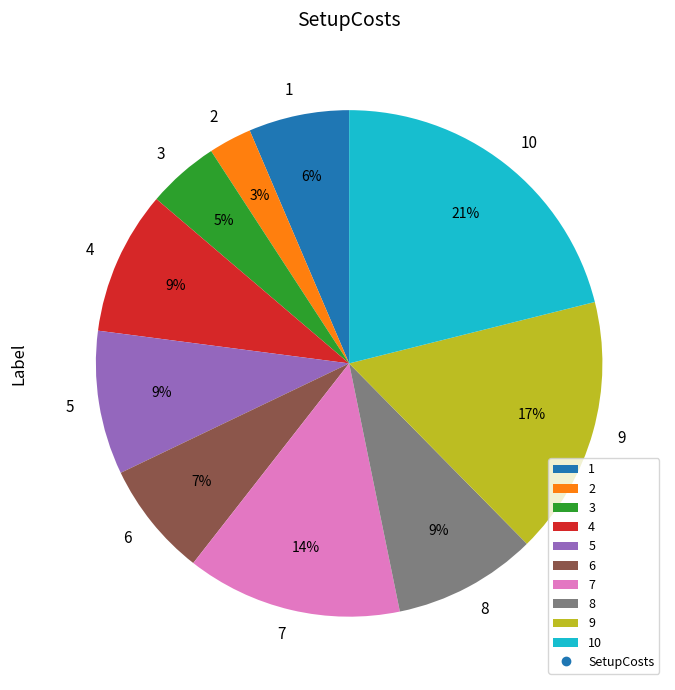

Is there a majority slice in this chart?

No